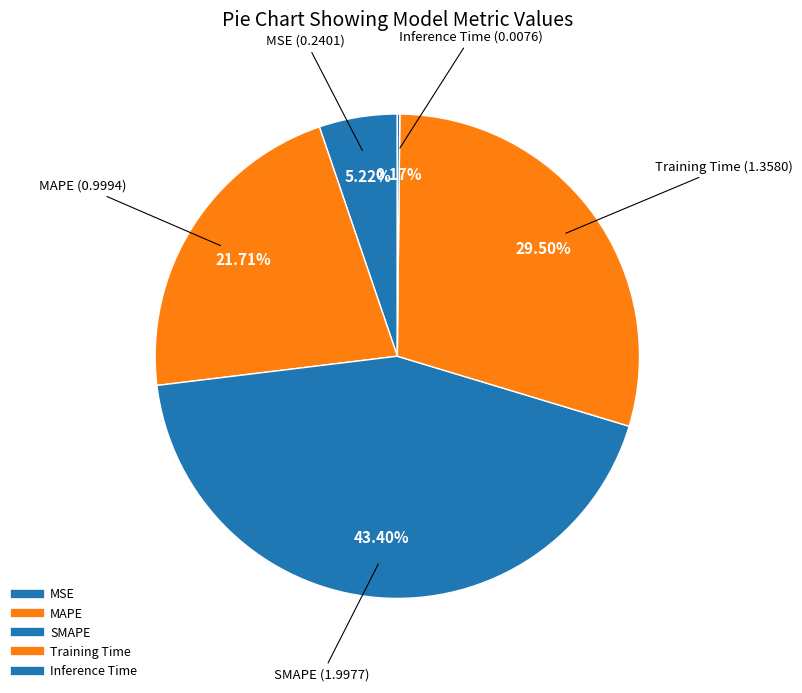

To the nearest percent, what is the difference between the MSE and SMAPE slice percentages?

38%